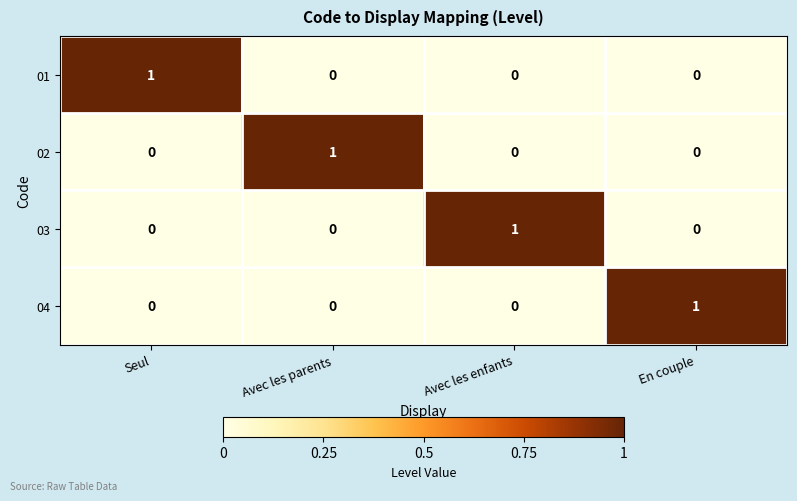

How many 01 values are between 0 and 1?

4